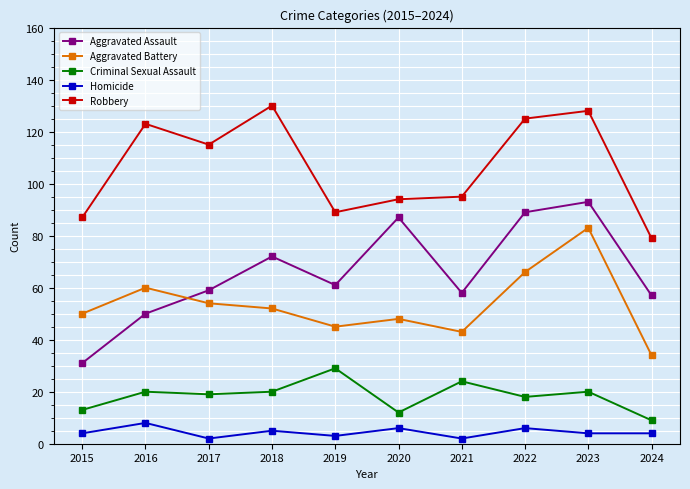

Reading right to left, list all the values displayed in this chart.

Aggravated Assault: 2024=57	2023=93	2022=89	2021=58	2020=87	2019=61	2018=72	2017=59	2016=50	2015=31
Aggravated Battery: 2024=34	2023=83	2022=66	2021=43	2020=48	2019=45	2018=52	2017=54	2016=60	2015=50
Criminal Sexual Assault: 2024=9	2023=20	2022=18	2021=24	2020=12	2019=29	2018=20	2017=19	2016=20	2015=13
Homicide: 2024=4	2023=4	2022=6	2021=2	2020=6	2019=3	2018=5	2017=2	2016=8	2015=4
Robbery: 2024=79	2023=128	2022=125	2021=95	2020=94	2019=89	2018=130	2017=115	2016=123	2015=87